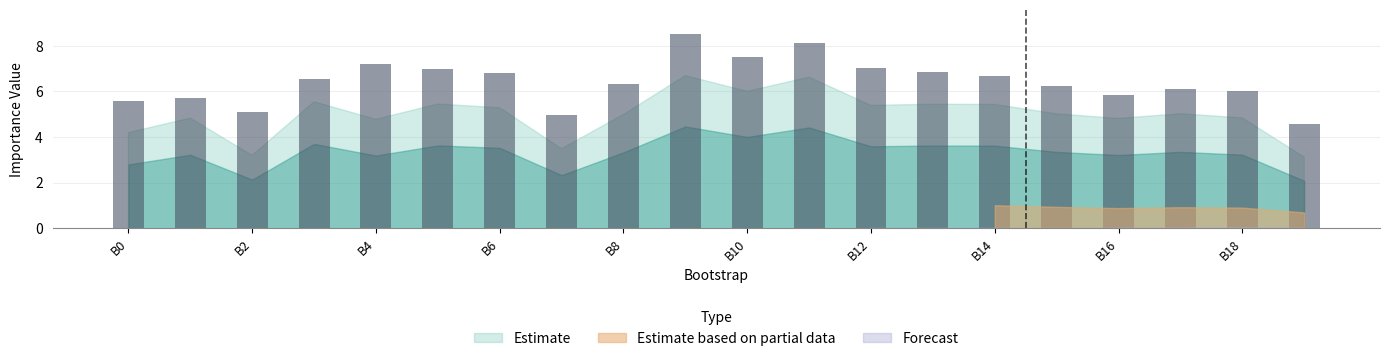

How many bars are there in total?

20